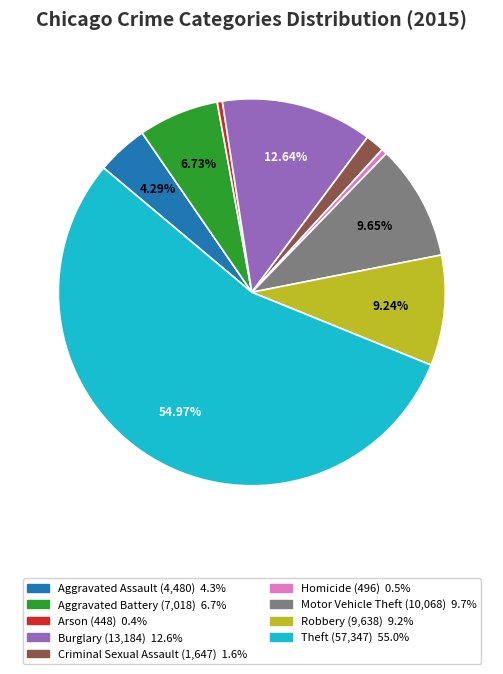

To the nearest percent, what portion does Aggravated Battery represent?

7%